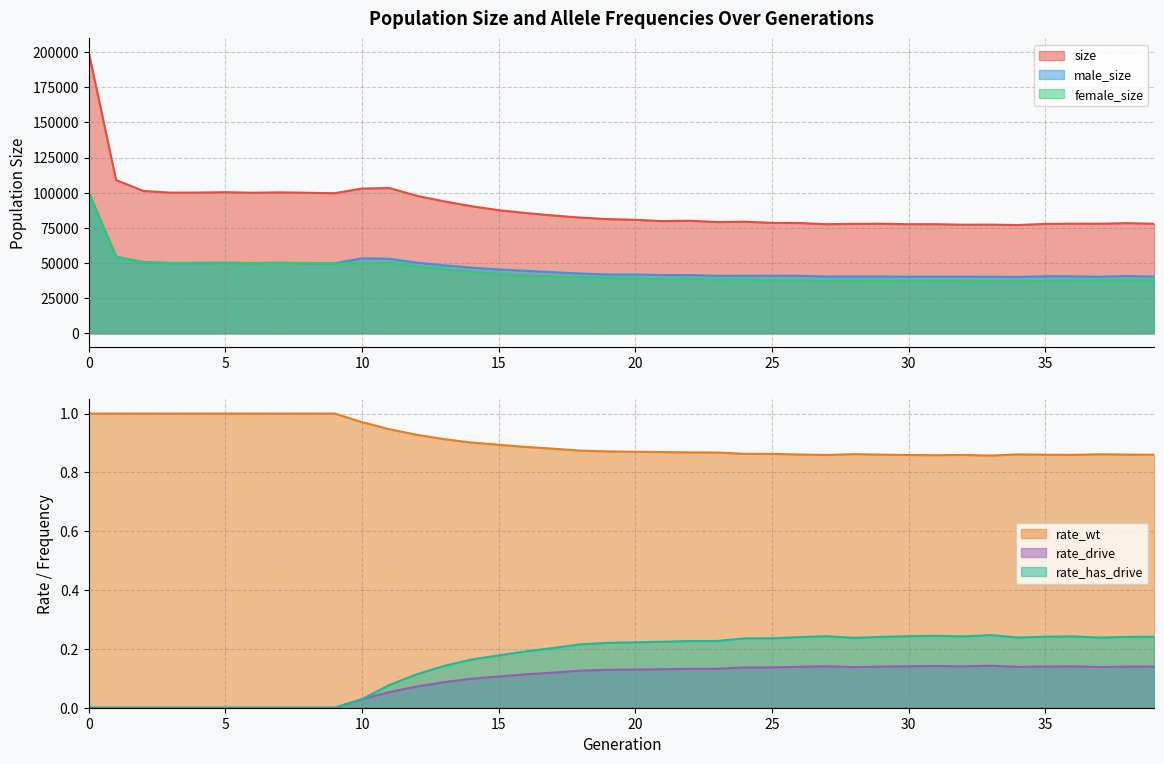

At which label is size closest to 138354?

1